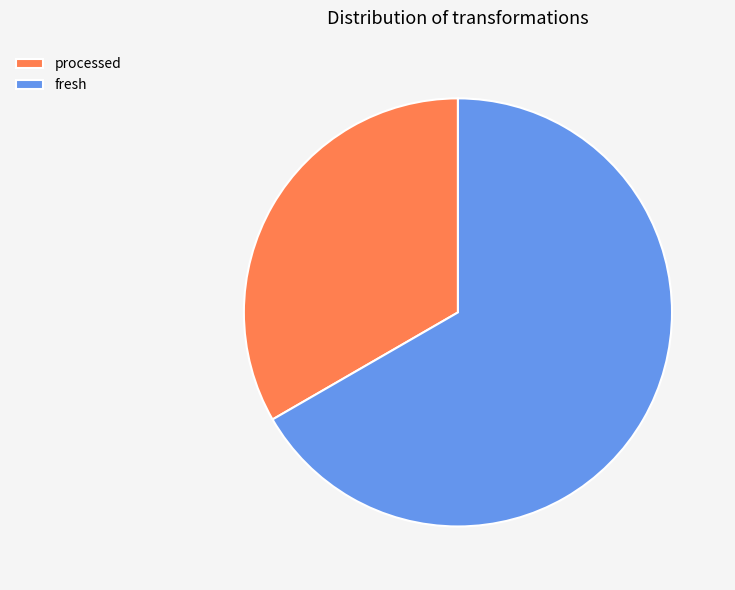

What is the smallest slice in the pie chart?

processed